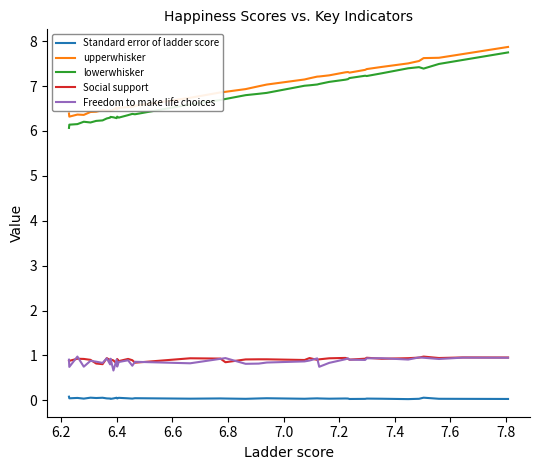

What is the lowest value of the Social support series?

0.8